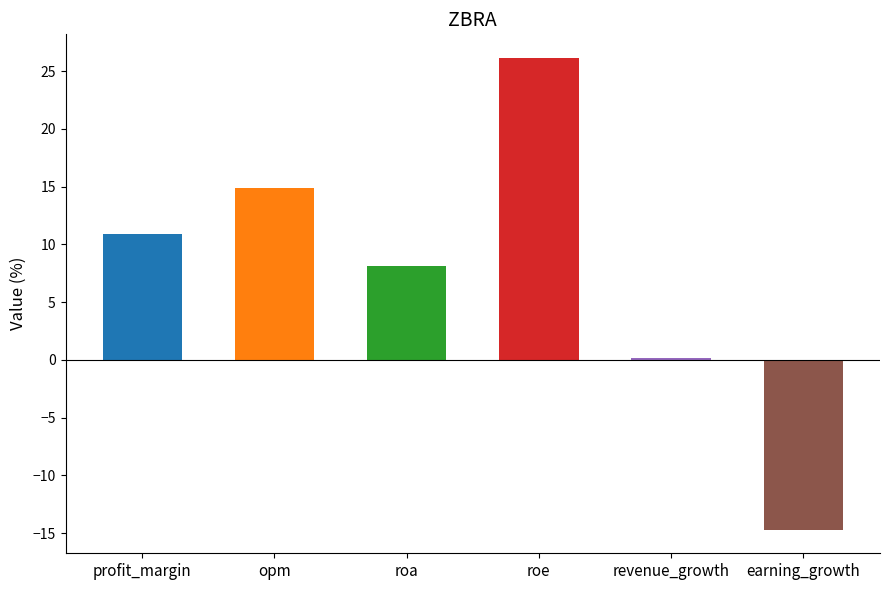

Does the chart contain any negative values?

Yes